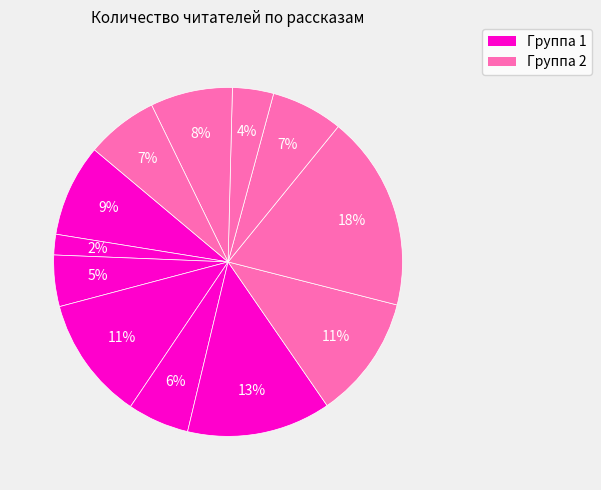

Count the number of slices in the pie.

12